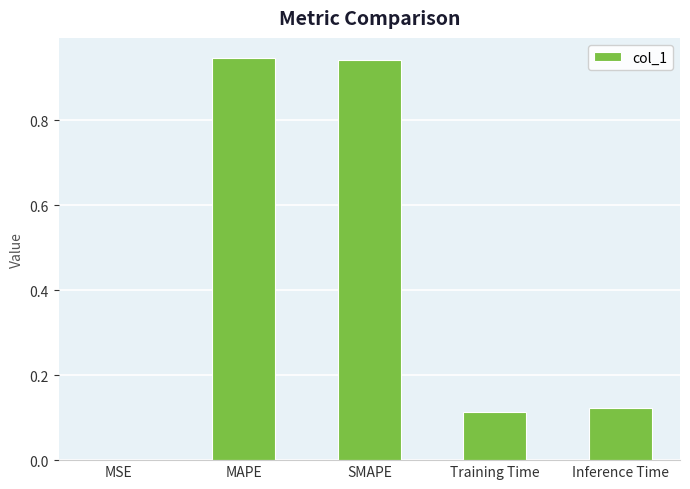

True or false: the data shows 0.5 at MAPE.

False